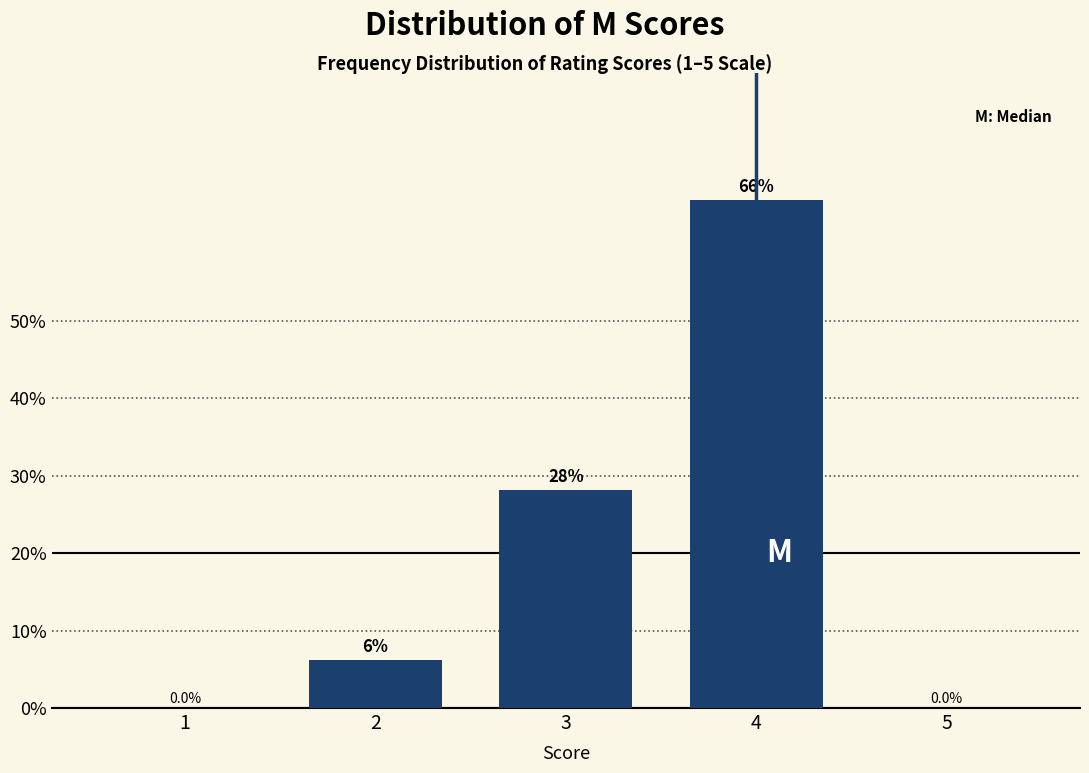

Are the bars horizontal?

No